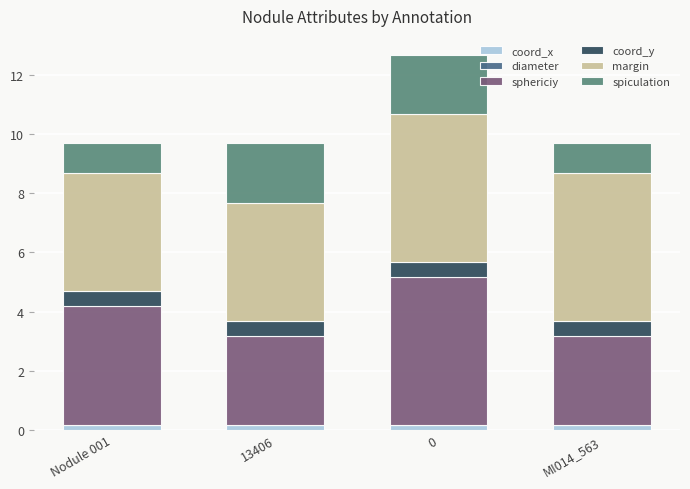

Does the chart contain stacked bars?

Yes